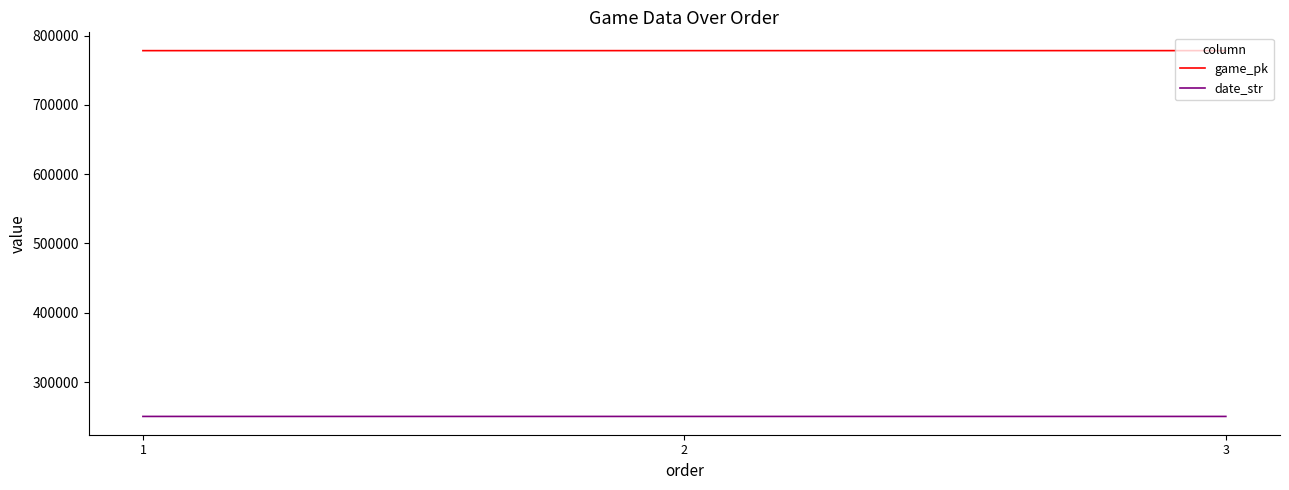

How many date_str values are between 250420 and 250423?

3